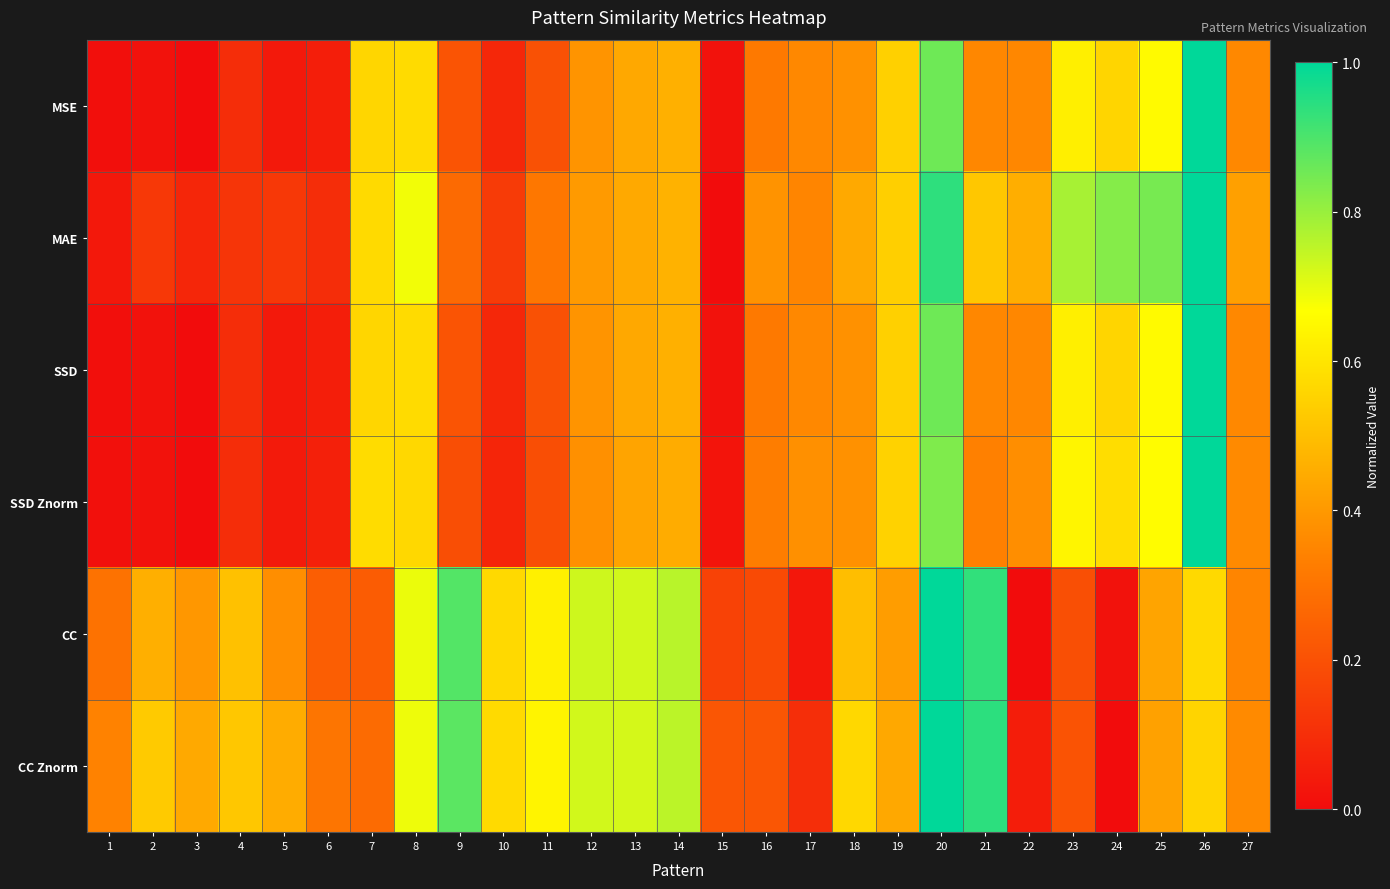

What is the total value across all series at 3?

0.9